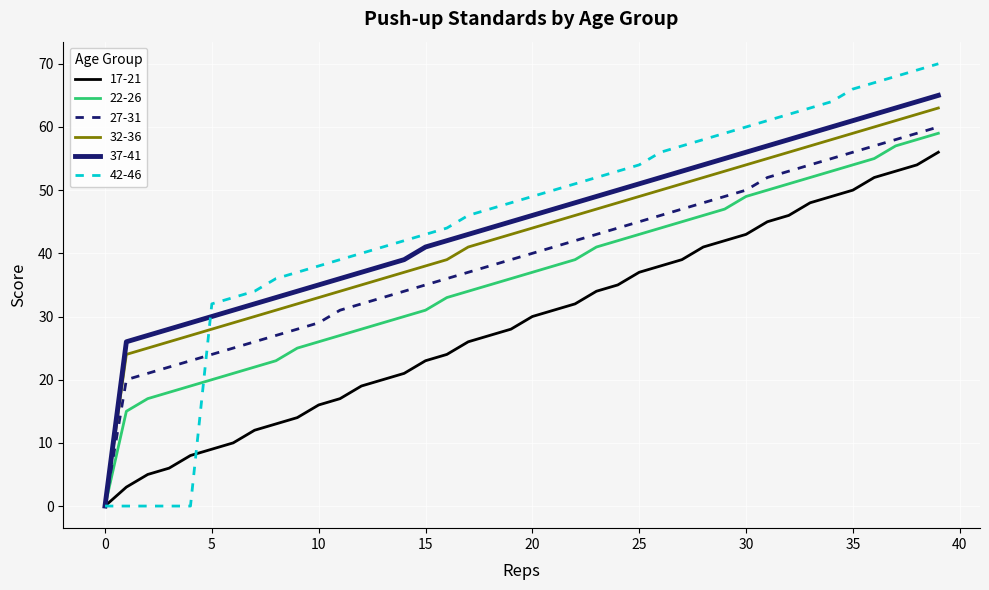

Which series has the largest range (max minus min)?

42-46